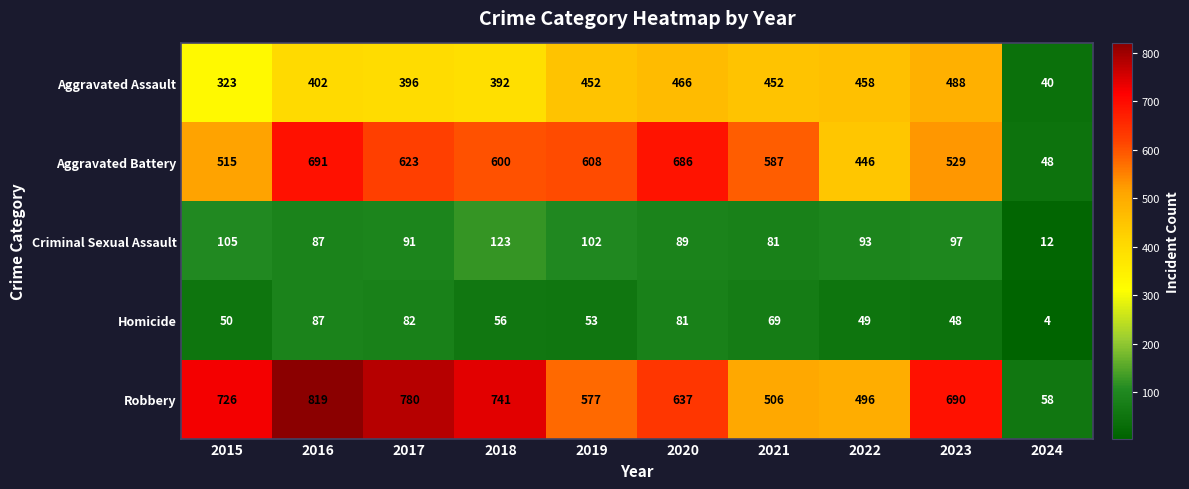

The value of Criminal Sexual Assault at 2019 is 102. True or false?

True